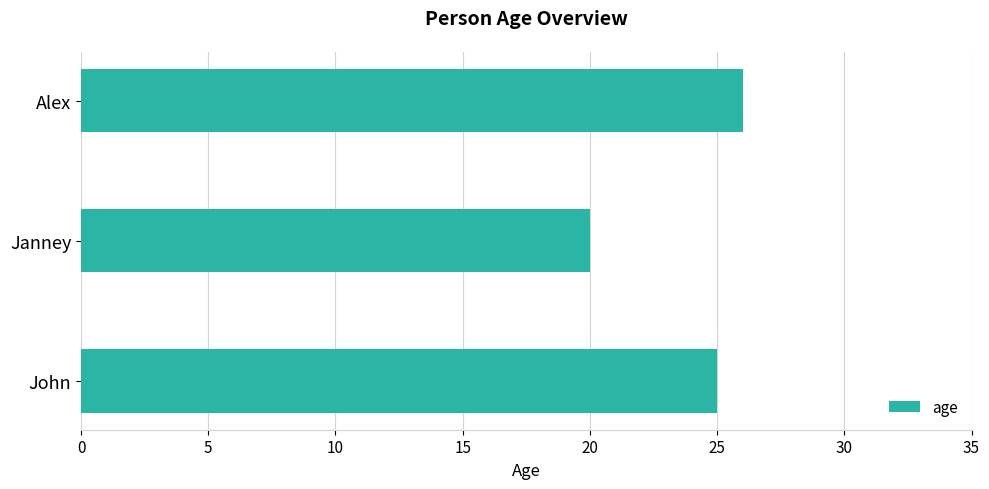

What value does the data have at Alex?

26